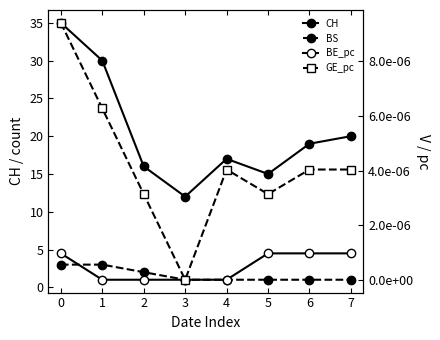

True or false: BS and CH cross at least once.

False